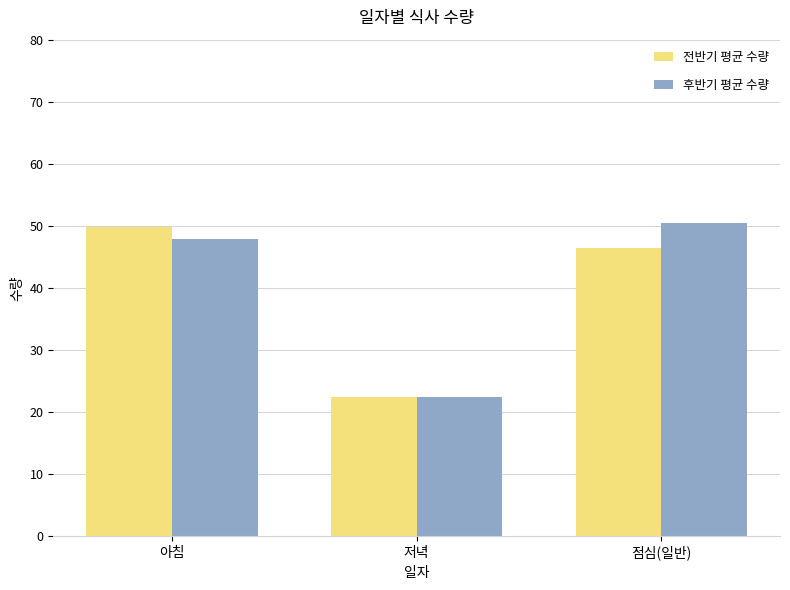

What is the maximum value shown in the chart?

50.5